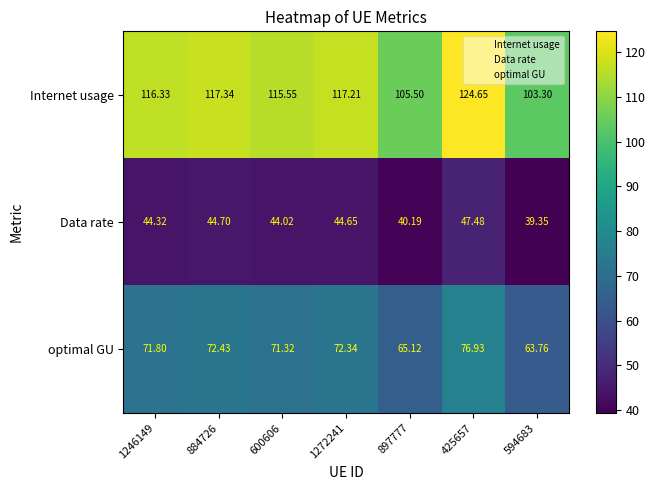

Is the value of Internet usage at 600606 greater than the value of optimal GU at 884726?

Yes